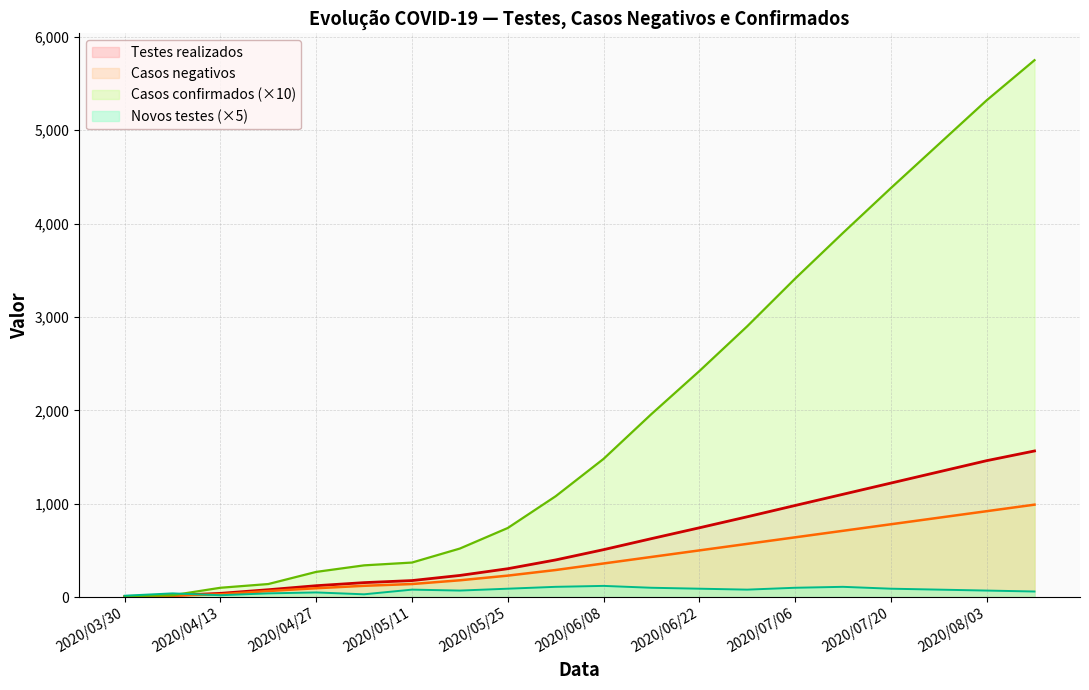

Is the value of Casos confirmados at 2020/06/01 greater than the value of Novos testes realizados at 2020/04/06?

Yes